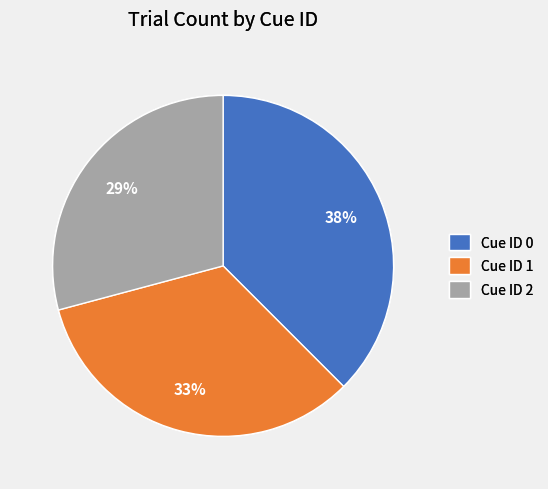

Which has a higher value, Cue ID 2 or Cue ID 1?

Cue ID 1